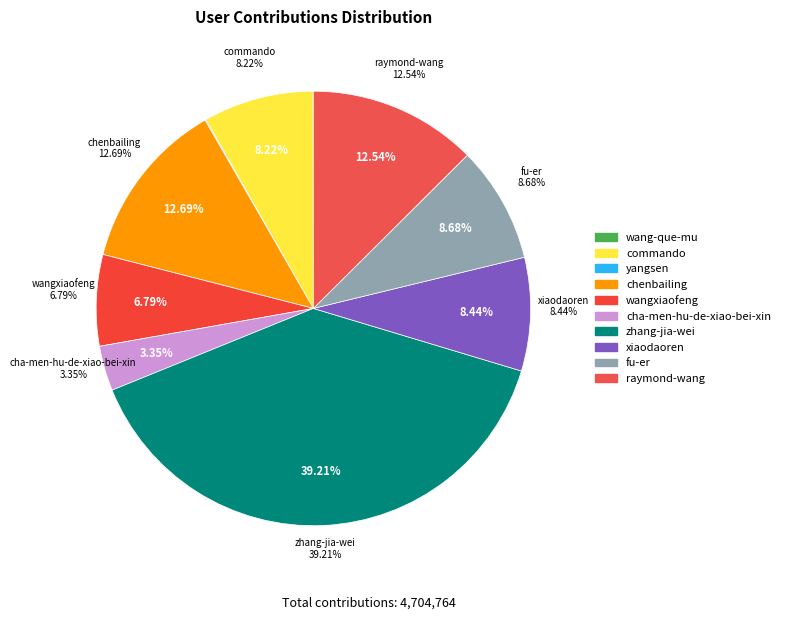

Approximately how many times larger is the value at fu-er compared to cha-men-hu-de-xiao-bei-xin?

2.6